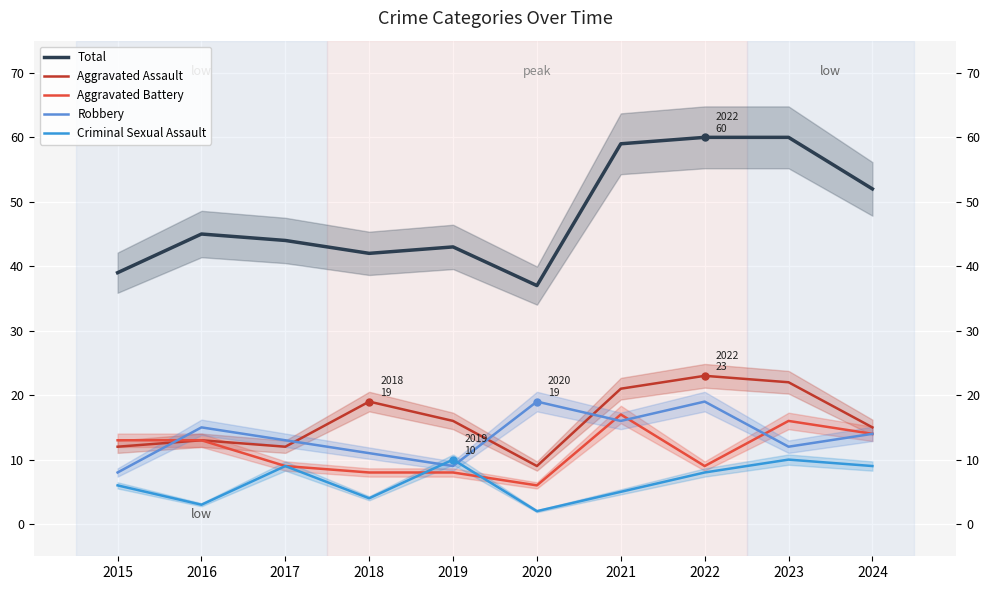

Is it true that Aggravated Assault equals 12 at 2015?

True